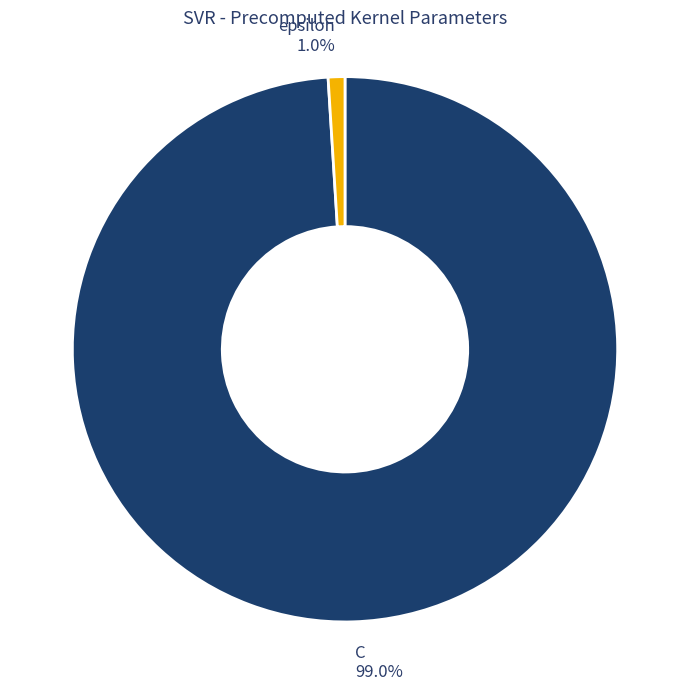

What percentage do epsilon and C together represent?

100.0%